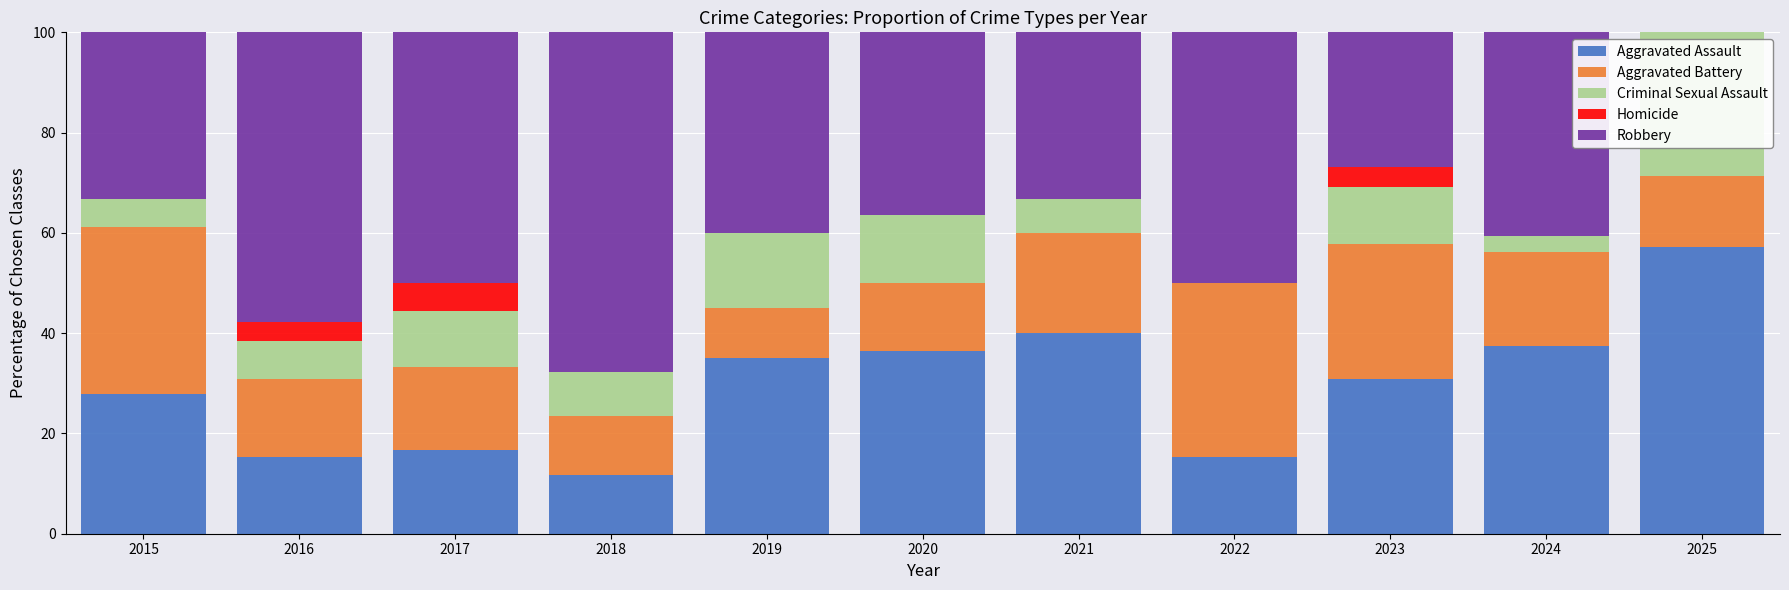

Which category has the highest value in the Aggravated Assault series?

2025